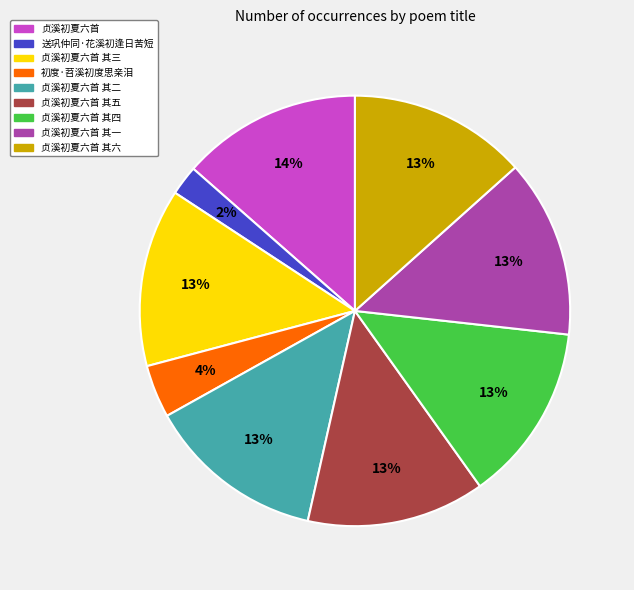

To the nearest percent, what is the average slice percentage?

11%